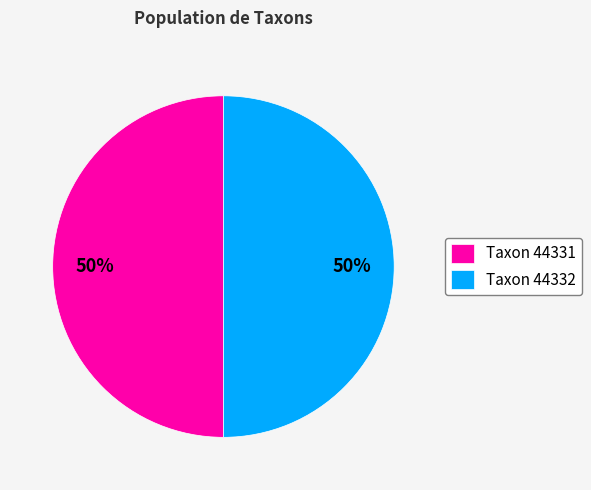

How many slices are in this pie chart?

2